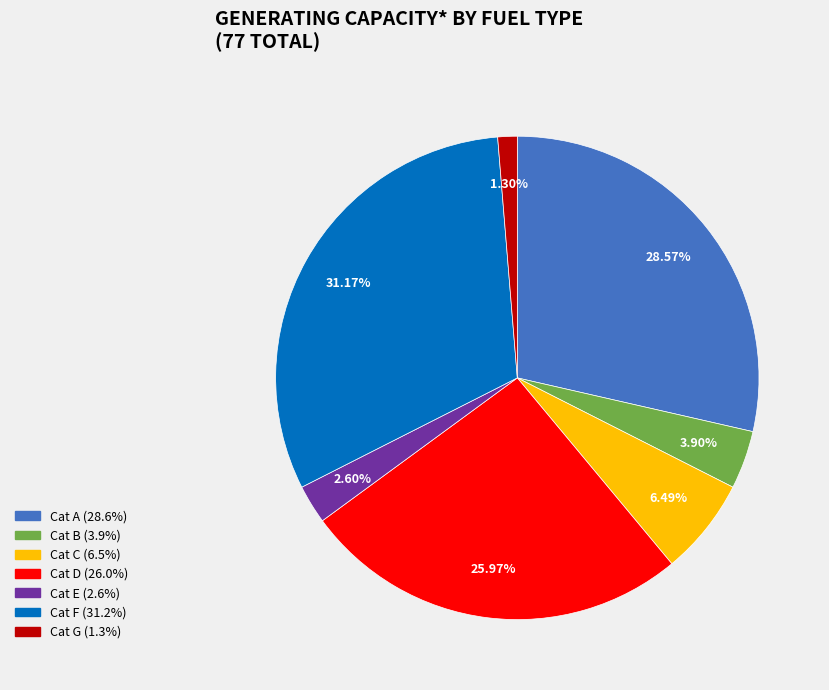

How many segments does this pie chart have?

7